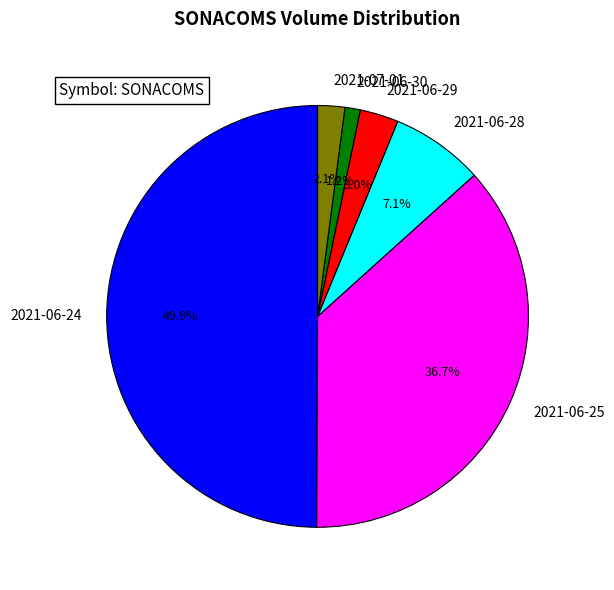

Which slice is the smallest?

2021-06-30